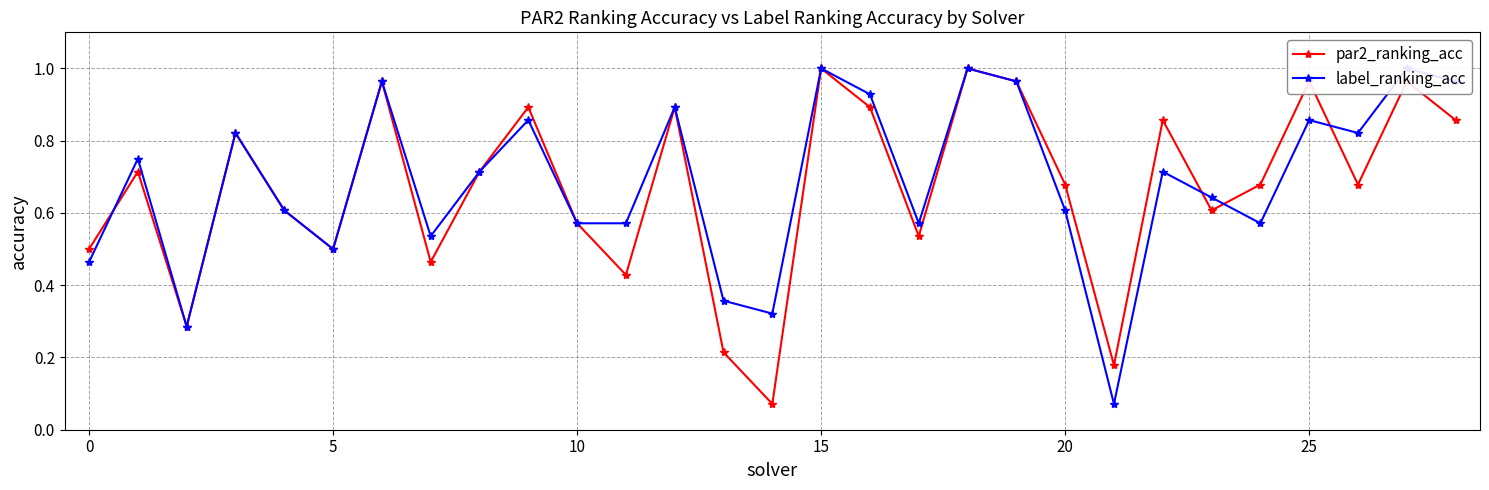

What is the label of the 27th point from the left?

26